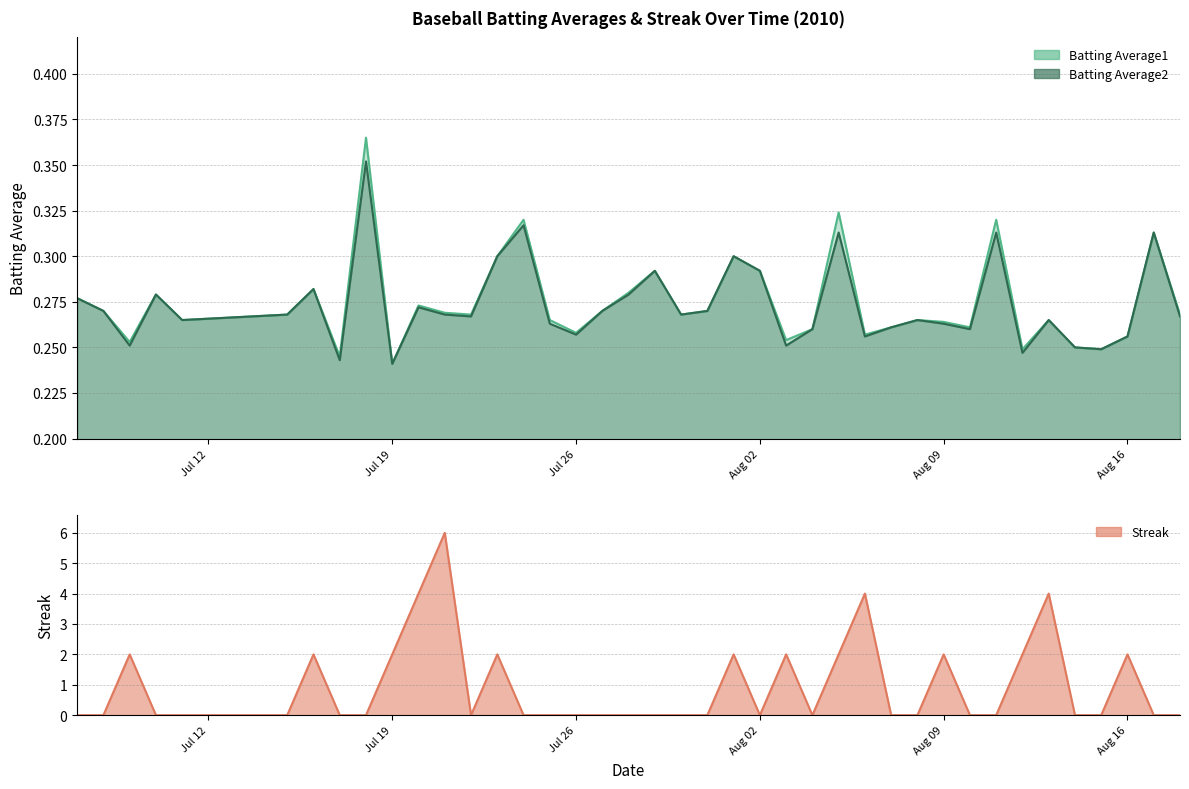

What is the difference between the second highest and second lowest values in the Batting Average1 series?

0.1